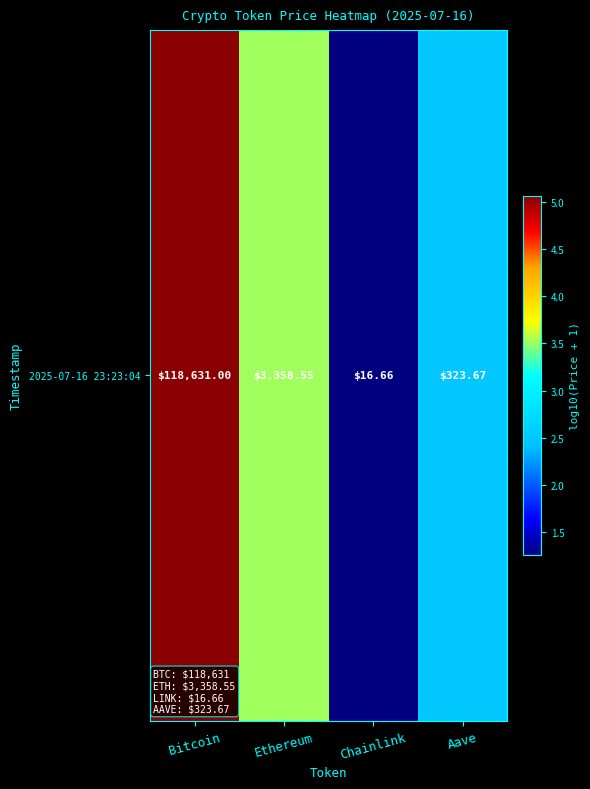

True or false: the data shows 3.5 at Ethereum.

True